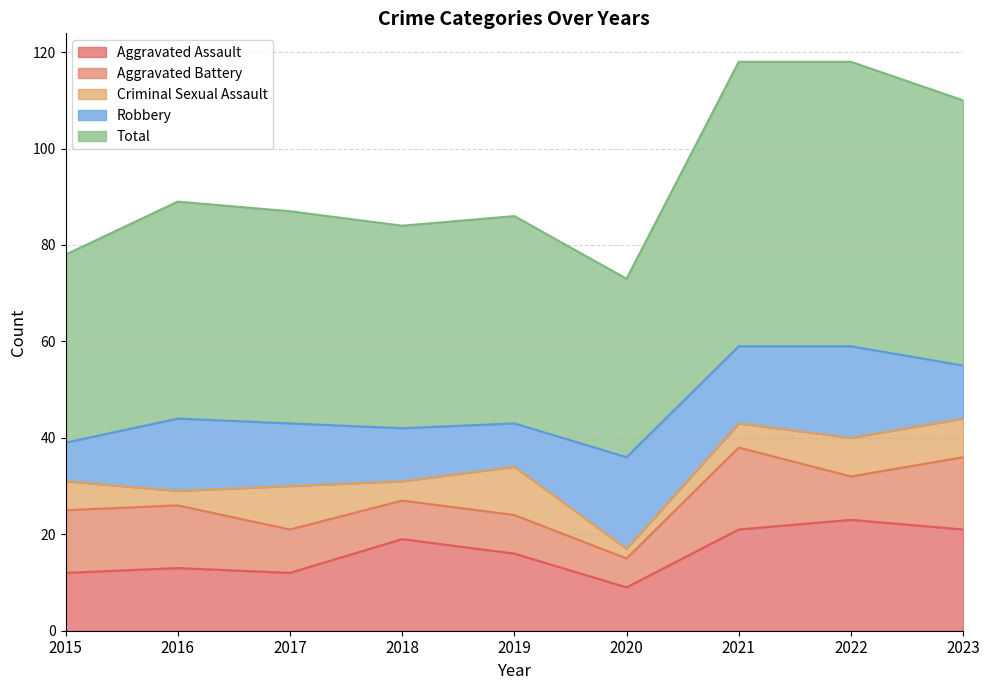

What is the value of the Aggravated Assault point at the 8th from the left?

23